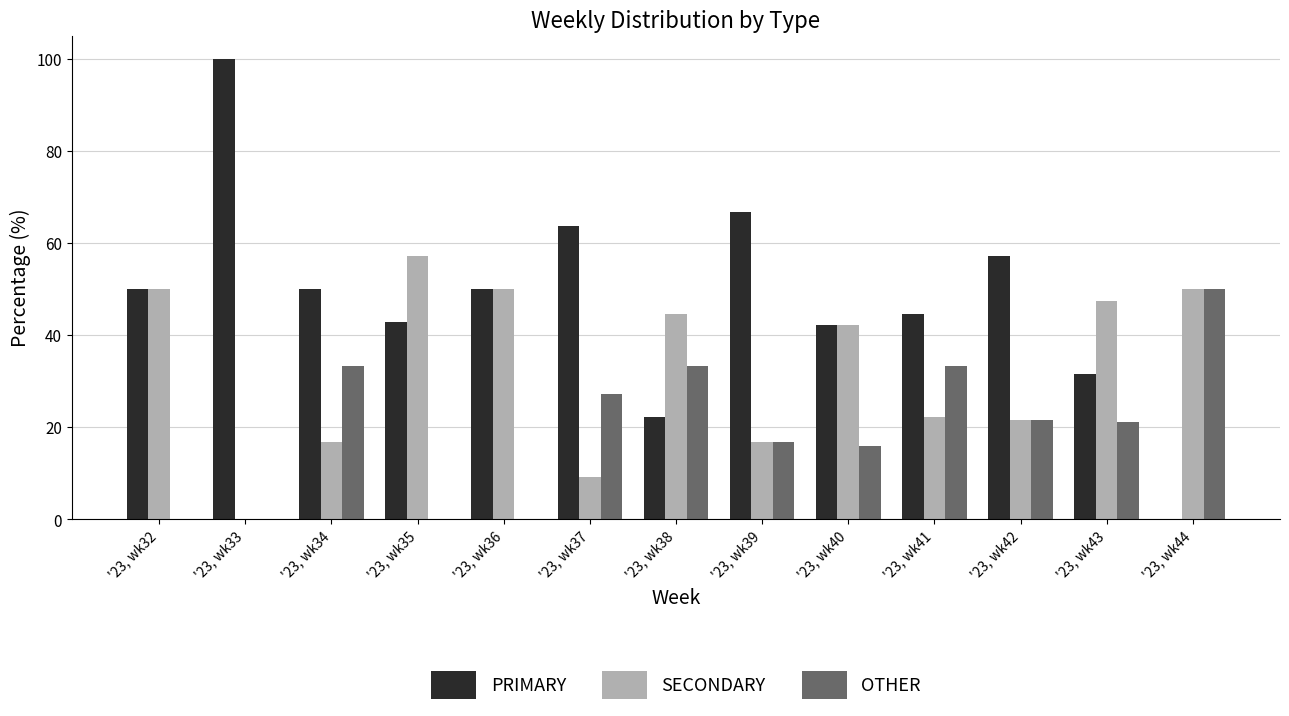

What is the spread (max minus min) of values at '23, wk41?

22.2